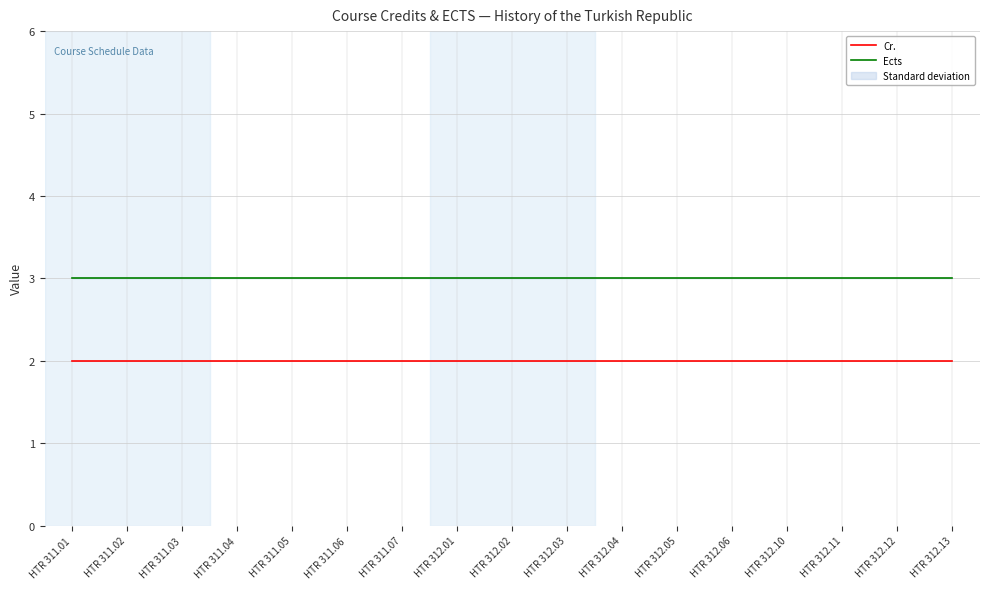

What is the value of the Cr. point at the 17th from the left?

2